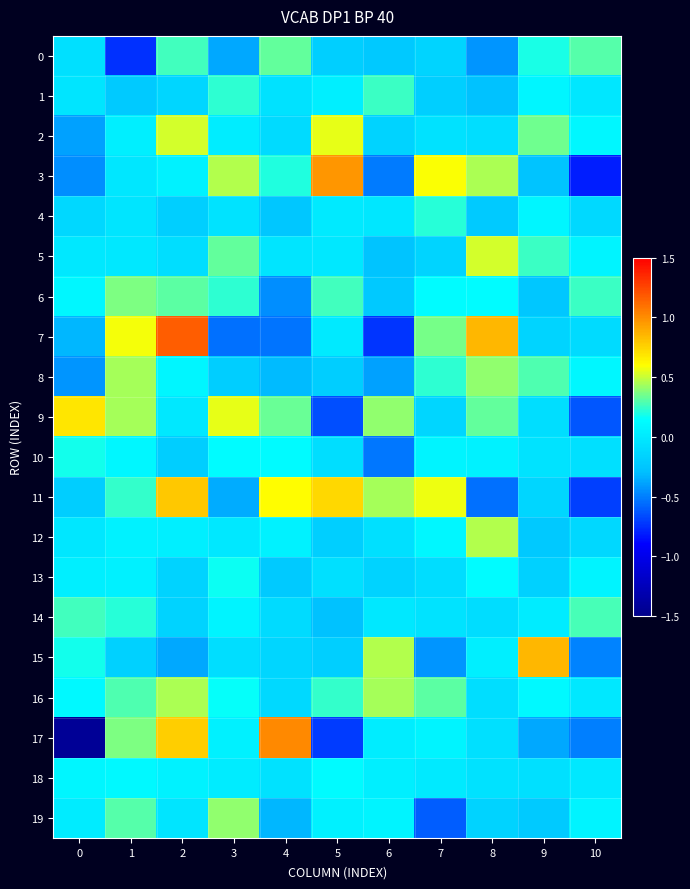

Which series has the largest range (max minus min)?

17